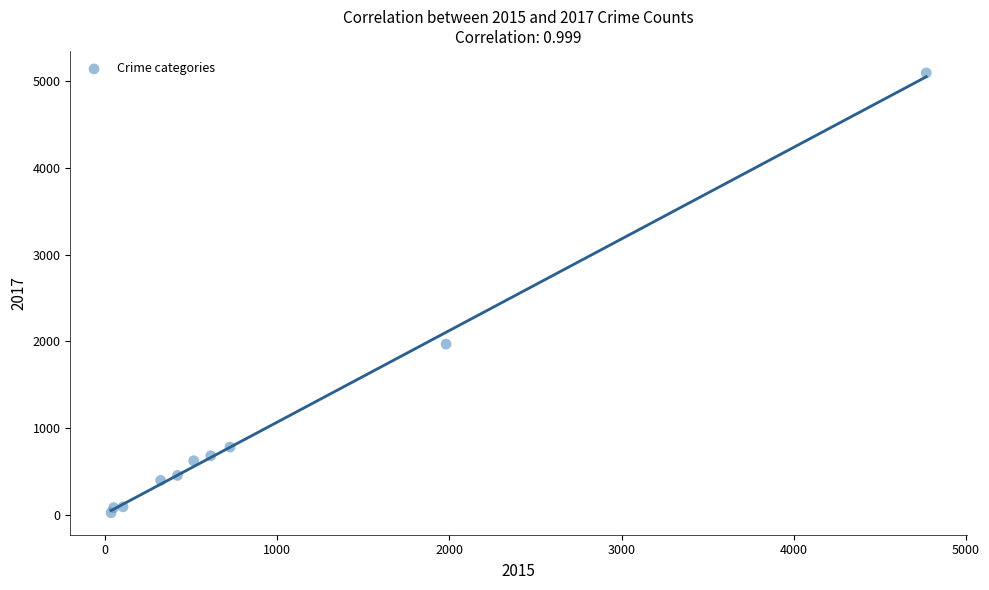

What is the average X value?

954